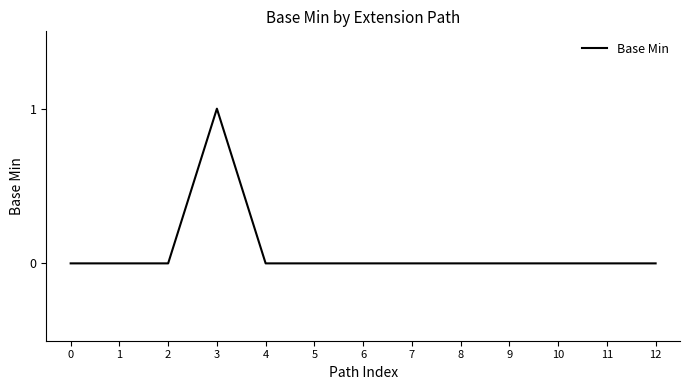

Is it true that the value at 7 is 0?

True